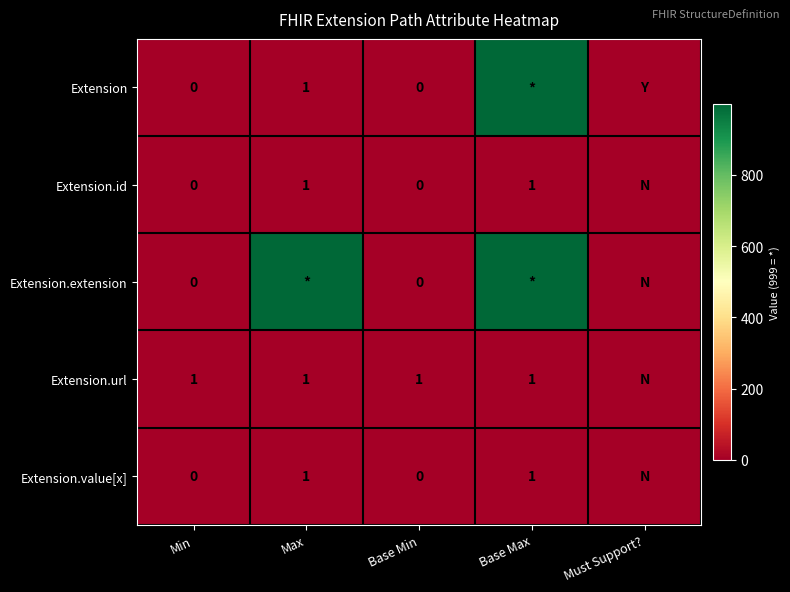

Count the number of categories in the chart.

5